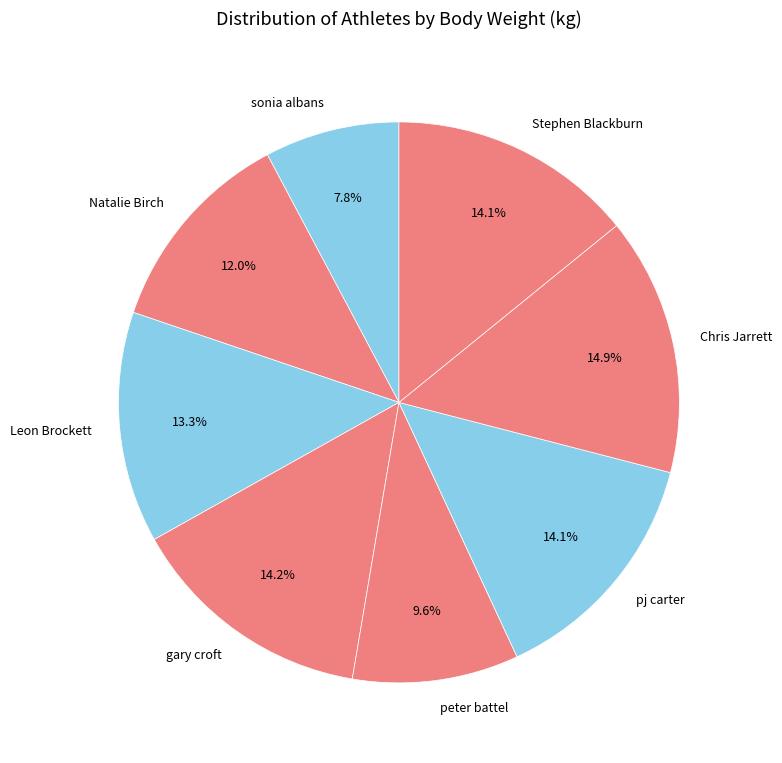

Is Chris Jarrett the majority of the pie?

No